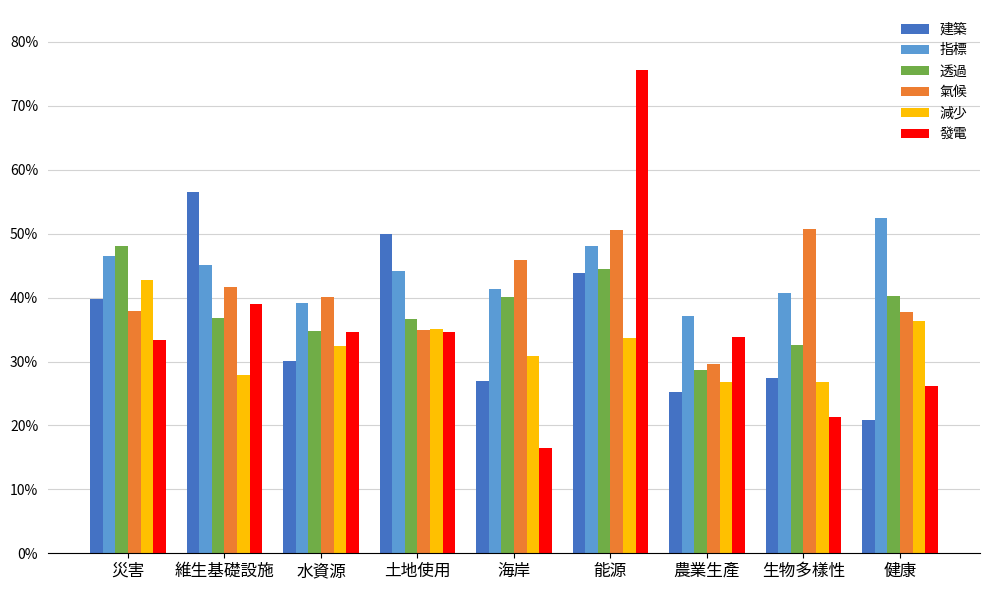

What is the label of the 5th bar from the left?

海岸